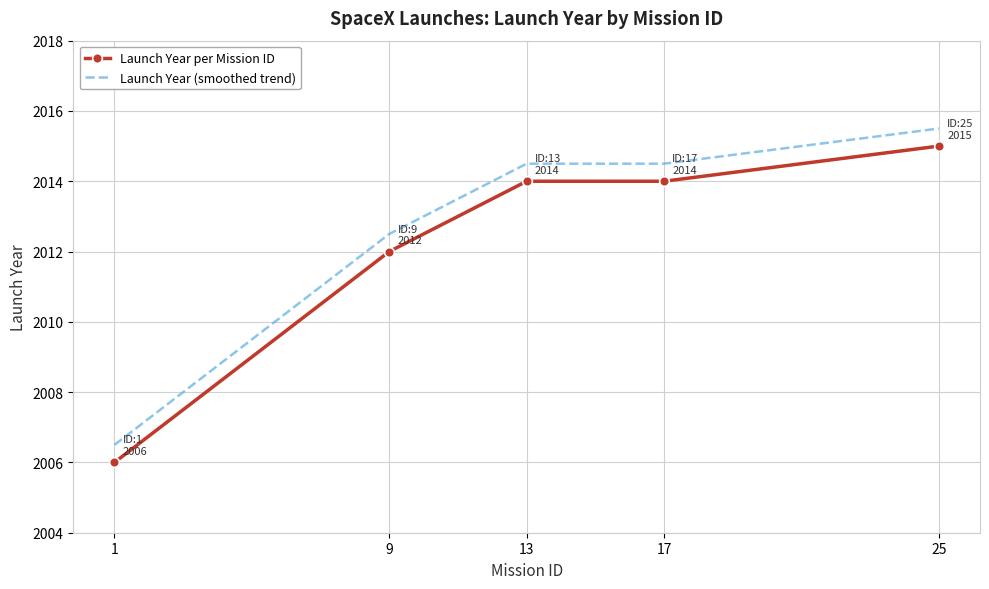

Reading right to left, list all the values displayed in this chart.

Launch Year per Mission ID: 2015.0	2014.0	2014.0	2012.0	2006.0
Launch Year (smoothed trend): 2015.5	2014.5	2014.5	2012.5	2006.5